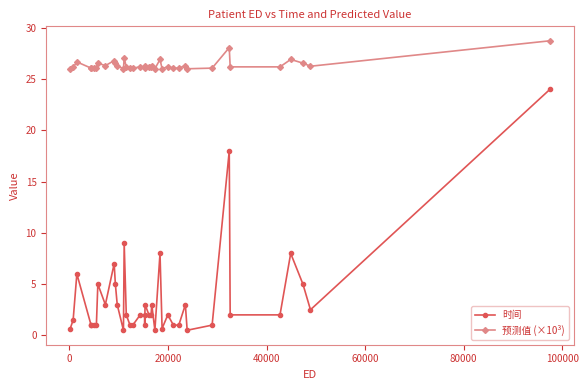

Which series has the largest total across all categories?

预测值 (×10³)